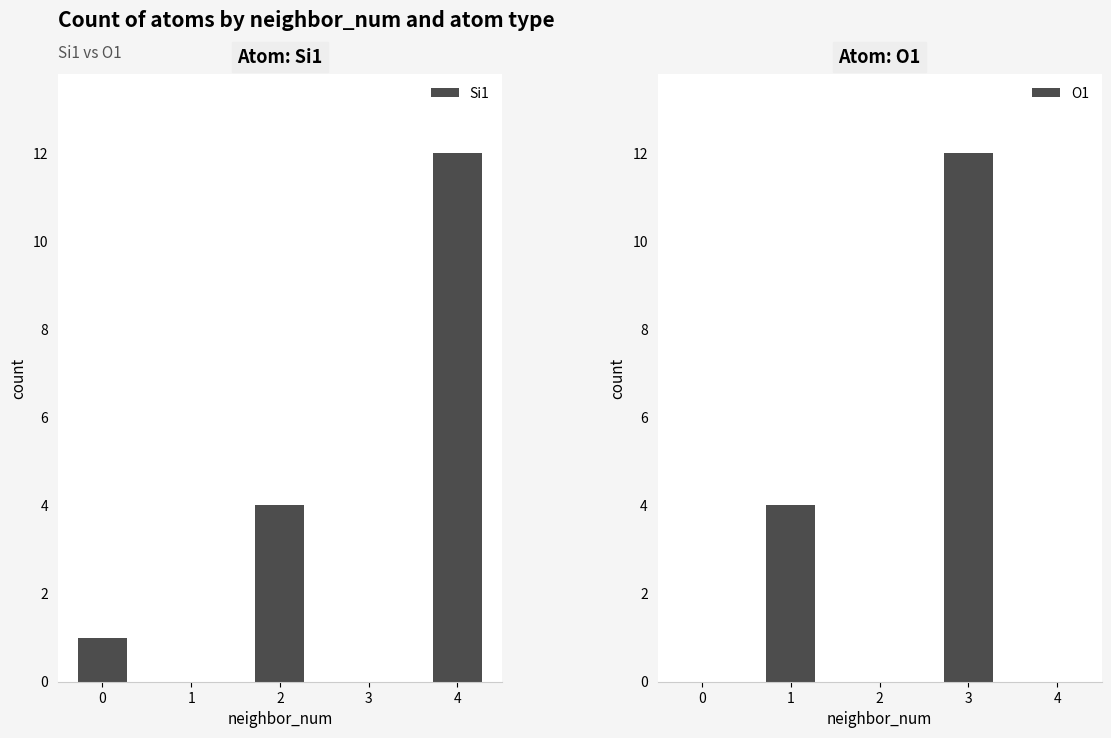

Which series has the largest range (max minus min)?

Si1